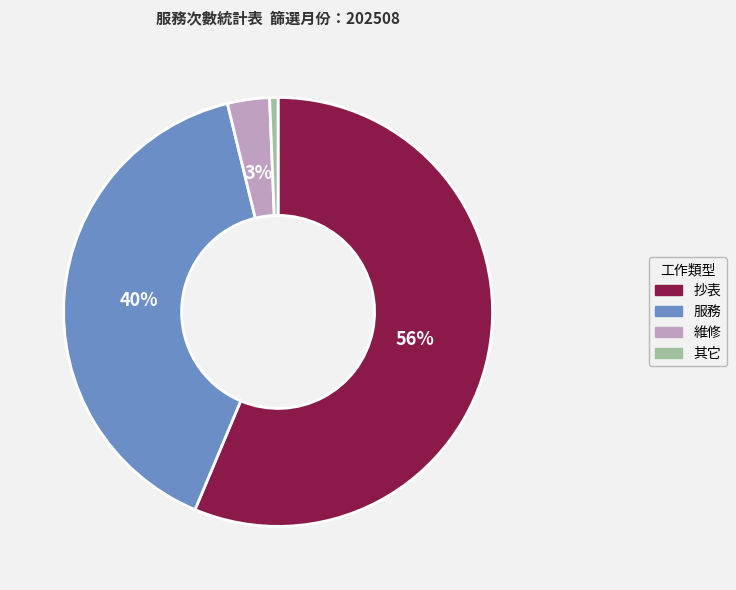

What is the ratio of the value at 抄表 to the value at 服務?

1.4